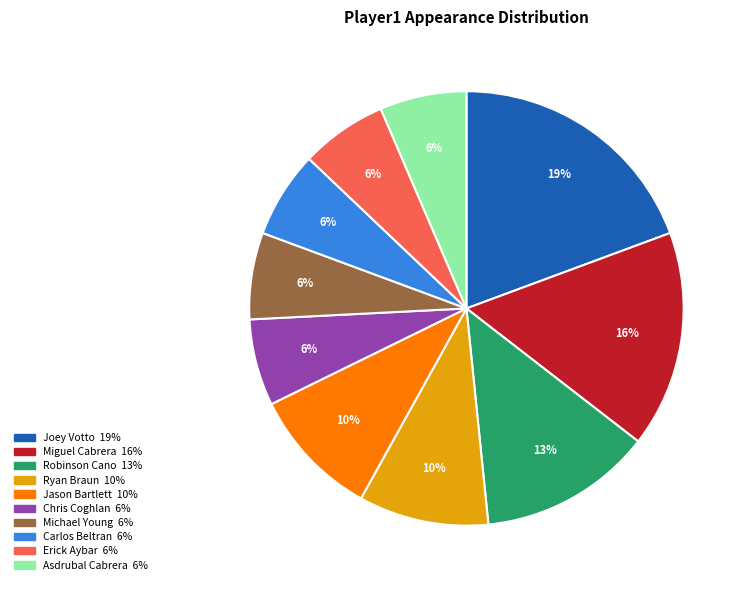

Is there a majority slice in this chart?

No